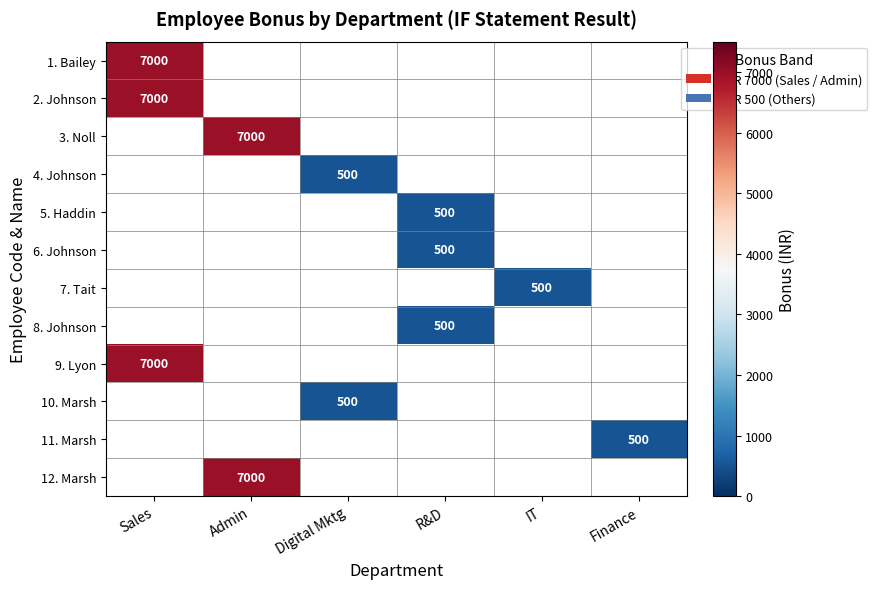

The value of 4. Johnson at Digital Mktg is 500. True or false?

True